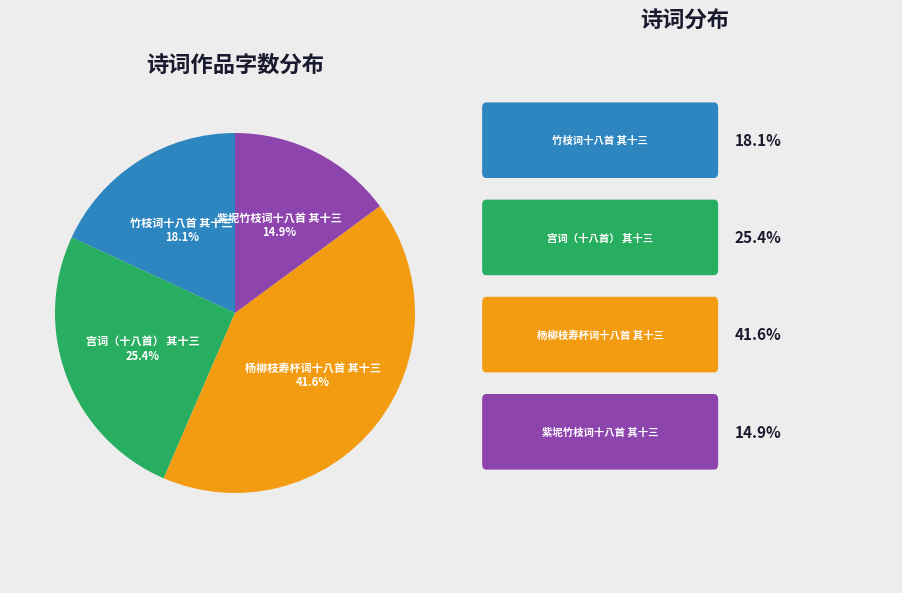

The 竹枝词十八首 其十三 slice represents 18% of the pie. True or false?

True